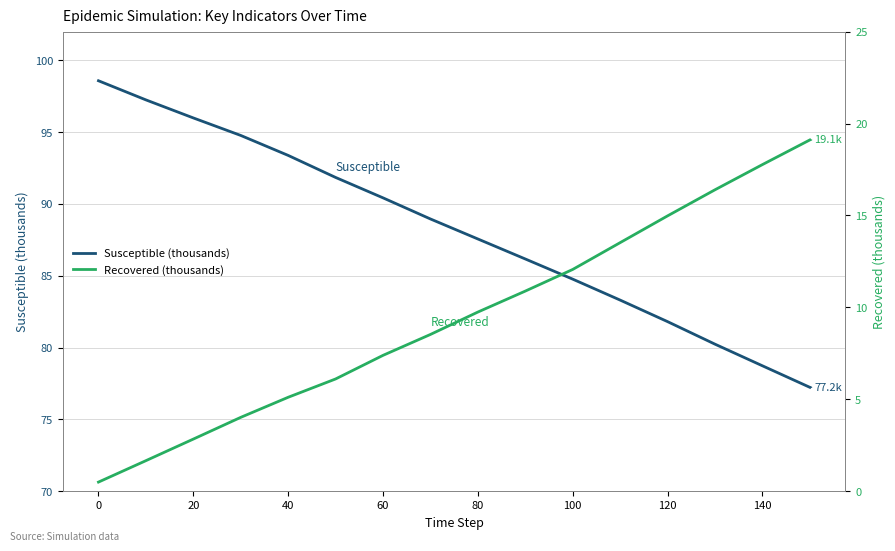

True or false: Recovered (thousands) and Susceptible (thousands) intersect in this chart.

False